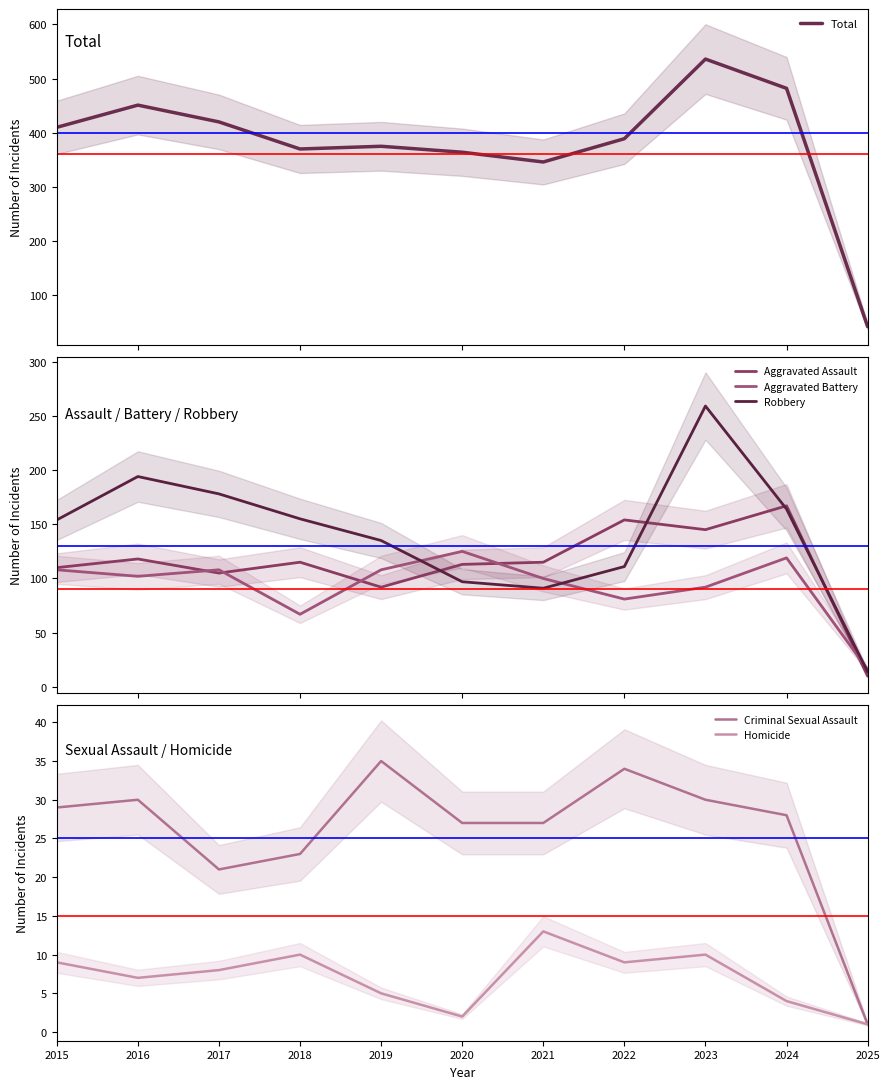

What is the maximum value shown in the chart?

536